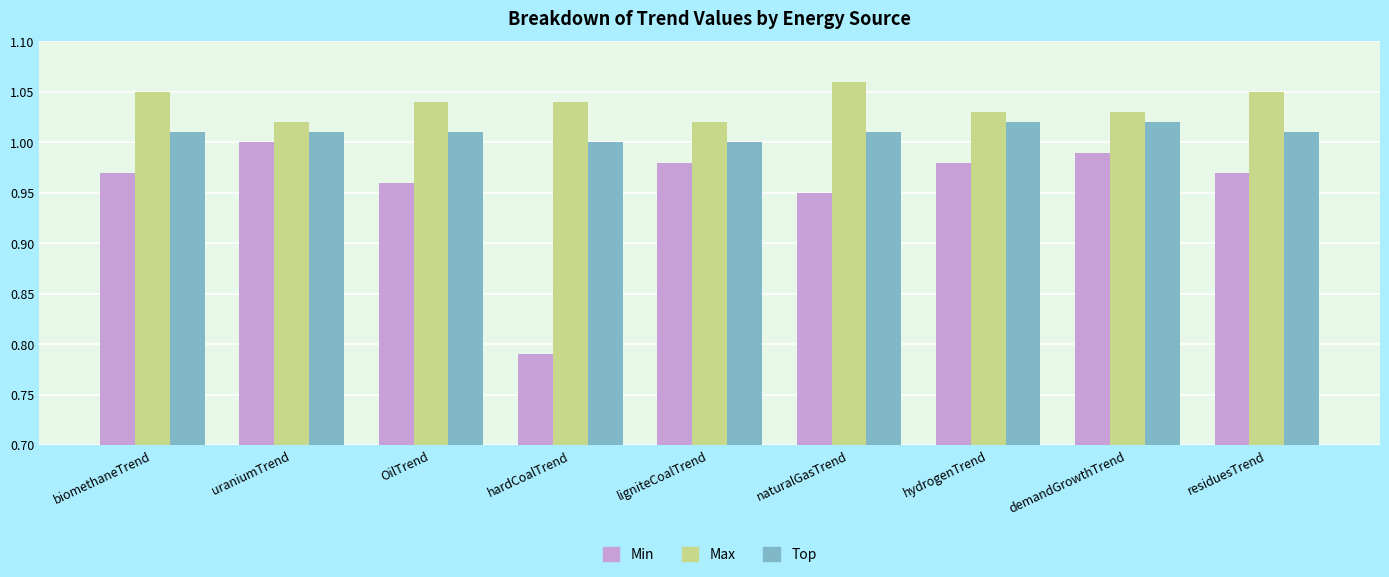

Which label corresponds to the largest value in the chart?

naturalGasTrend